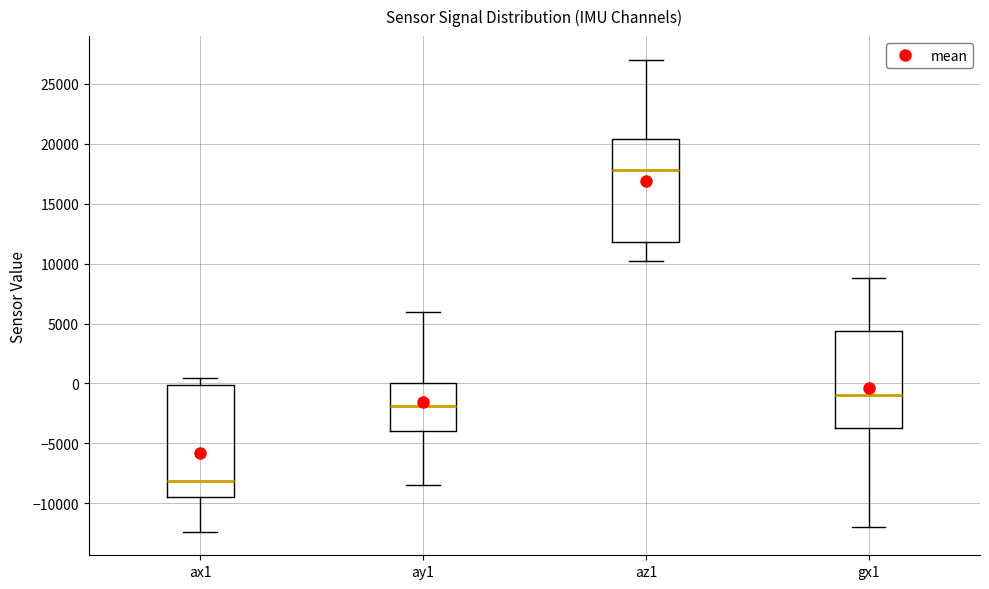

Where does the upper whisker of the box for gx1 end on the y-axis? The values are not printed on the chart, so give them approximately, as read against the axis.

9000